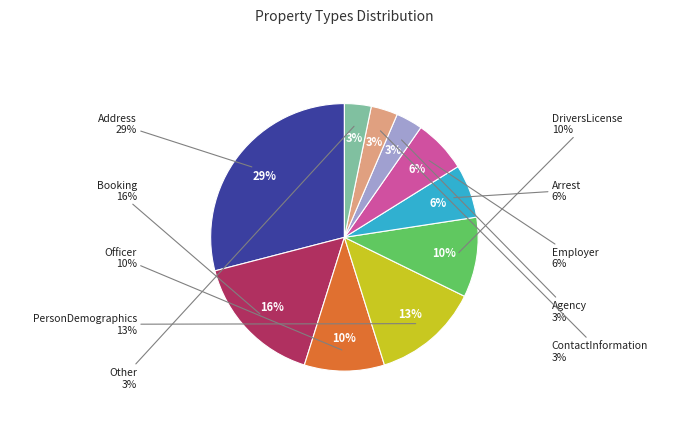

What percentage is the Employer slice, to the nearest percent?

6%